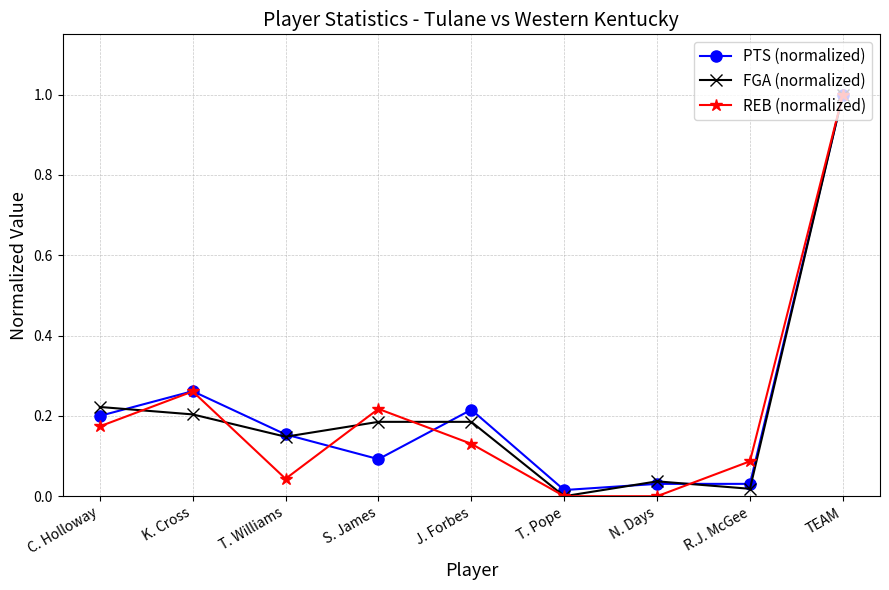

What is the difference between the maximum and minimum values in the REB (normalized) series?

1.0